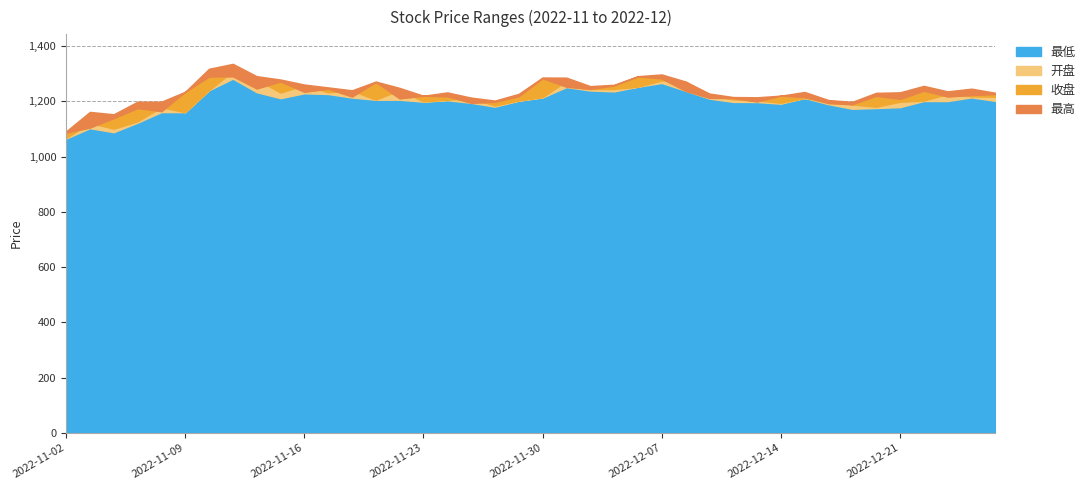

Is the value of 开盘 at 2022-12-20 greater than the value of 最低 at 2022-11-08?

Yes